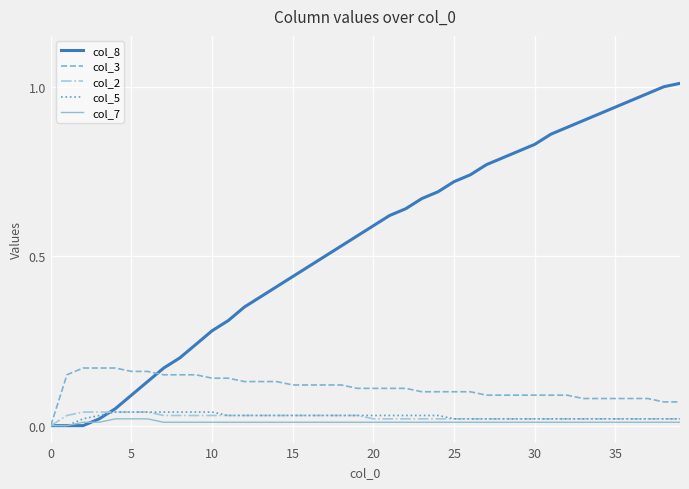

Which series has the widest spread of values?

col_8